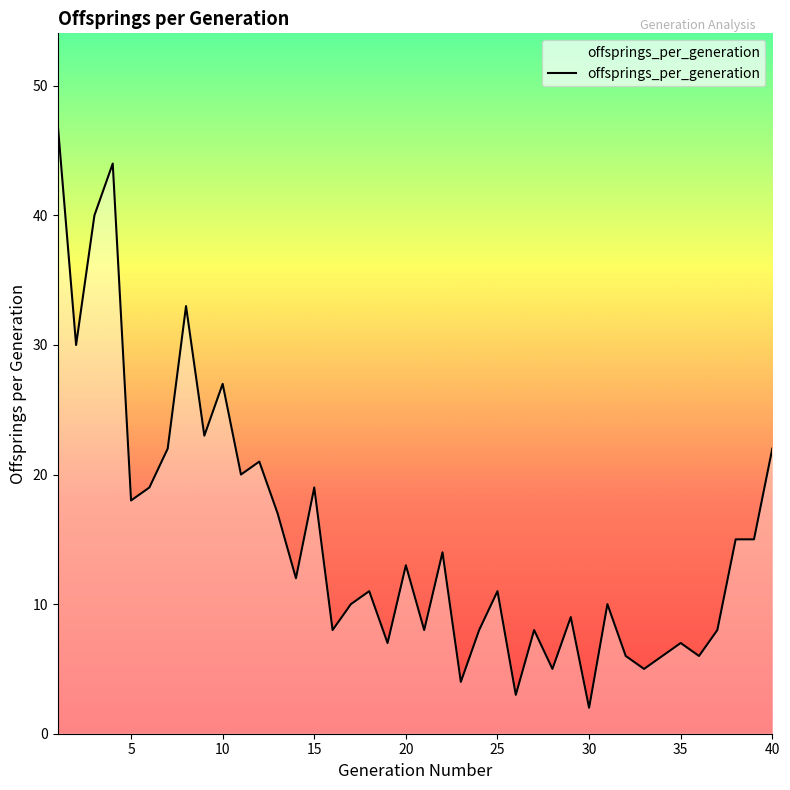

What is the smallest value displayed?

2